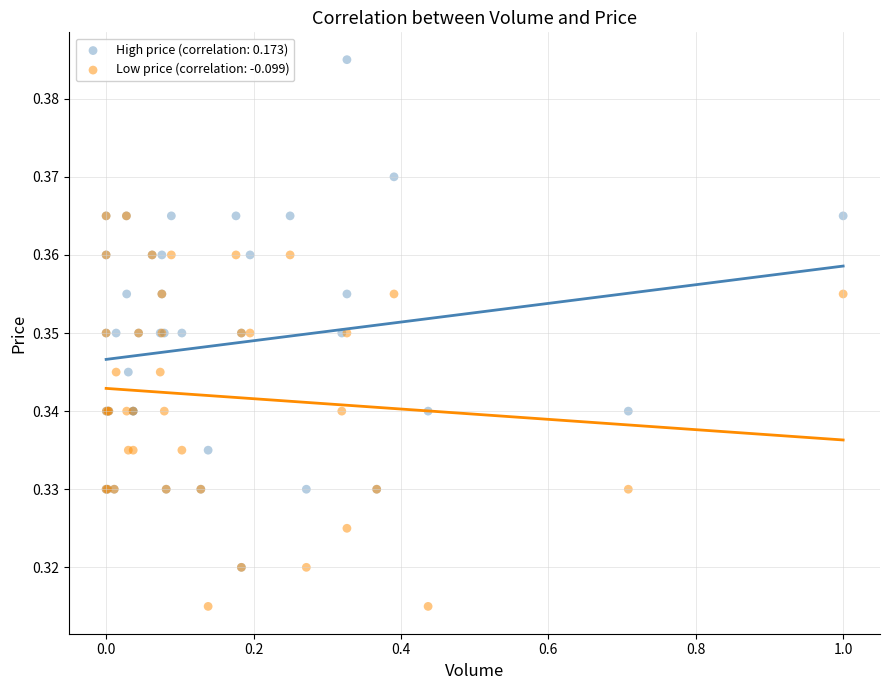

Which series contains the highest Y value?

High price (correlation: 0.173)